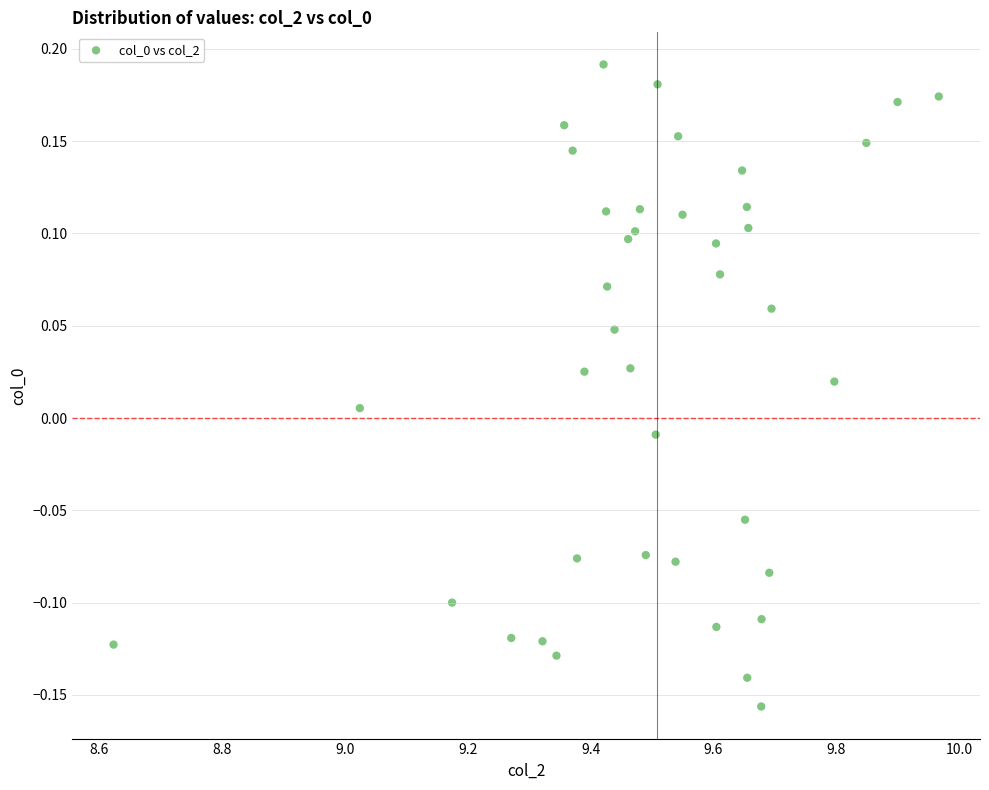

What is the range of X values (max minus min)?

1.3